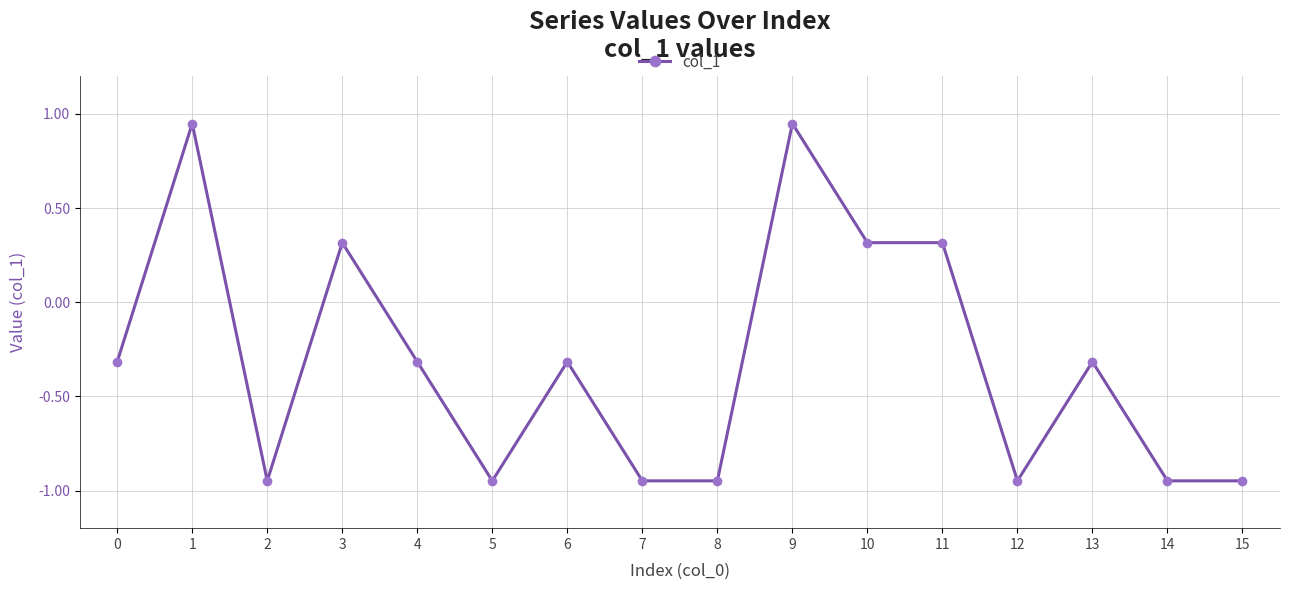

How many lines are shown in the chart?

1